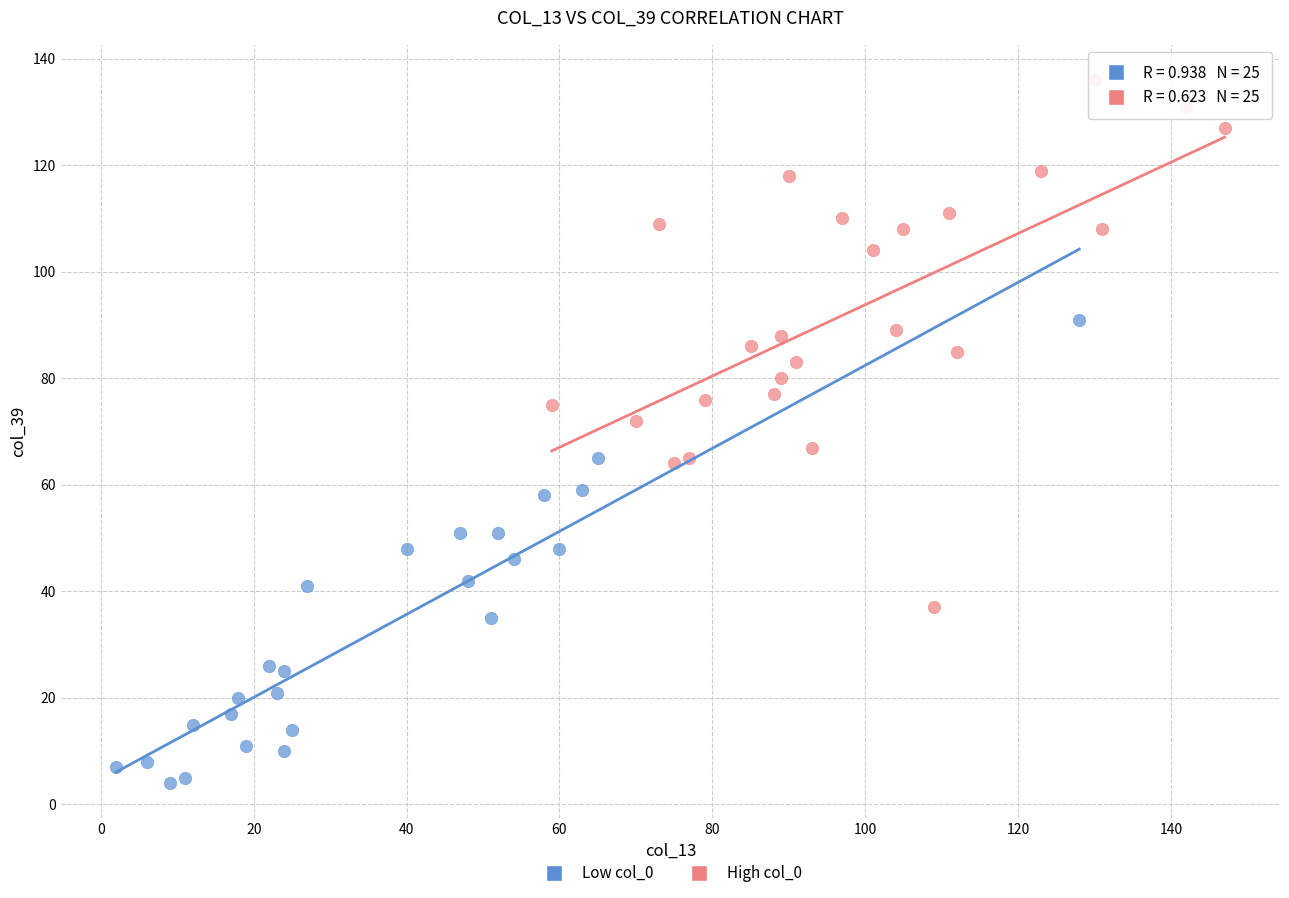

Which series contains the lowest Y value?

Low col_0